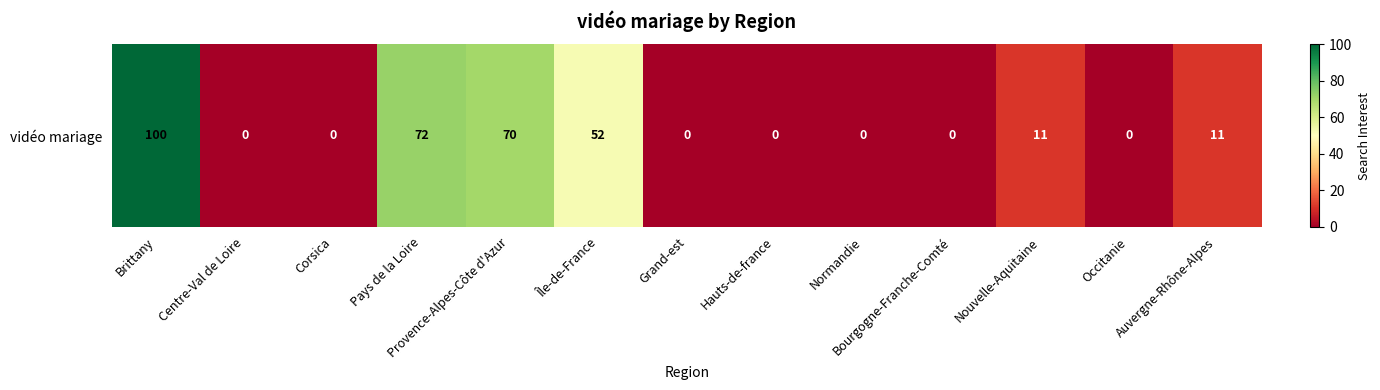

What is the average value?

24